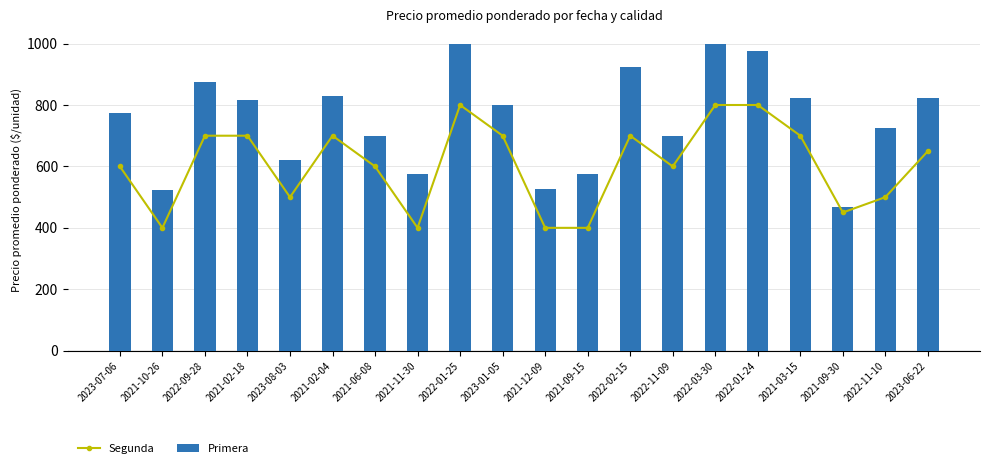

What is the minimum value shown in the chart?

400